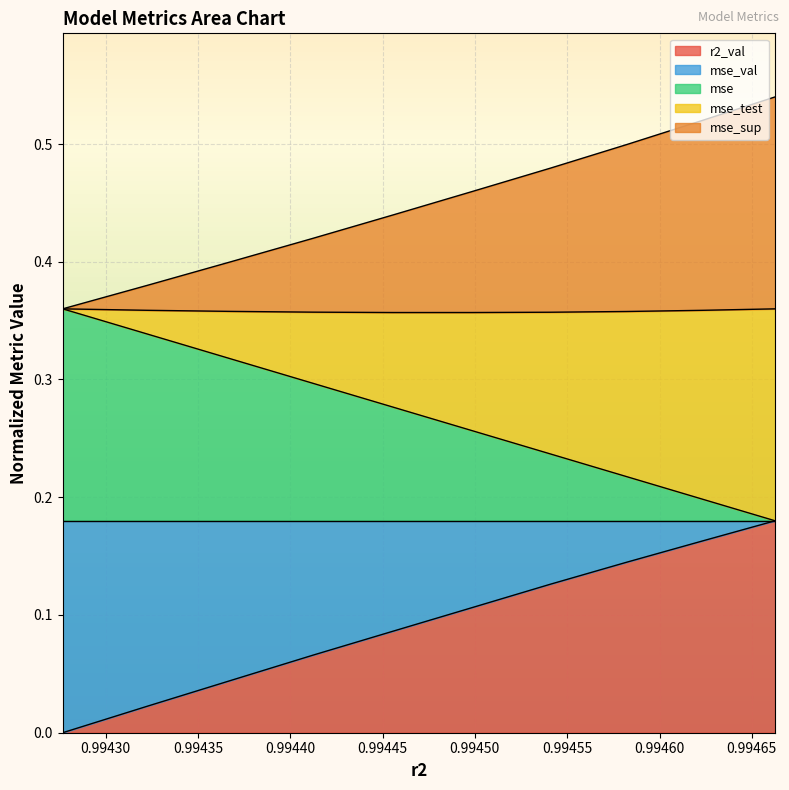

Read the mse_sup value at model_2_8_5.

0.5